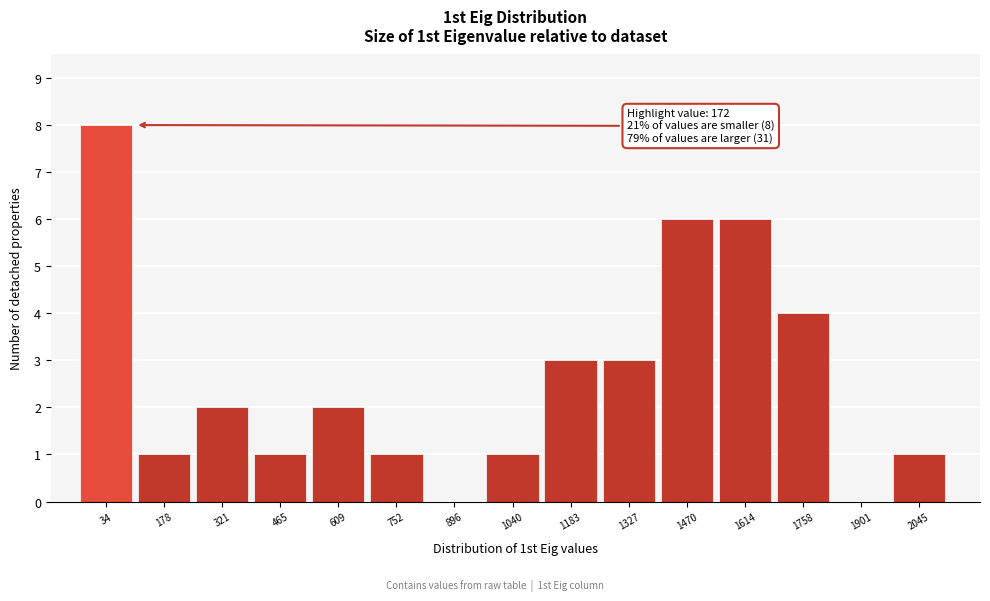

Reading right to left, transcribe all the data shown in this chart.

2045=1	1901=0	1758=4	1614=6	1470=6	1327=3	1183=3	1040=1	896=0	752=1	609=2	465=1	321=2	178=1	34=8